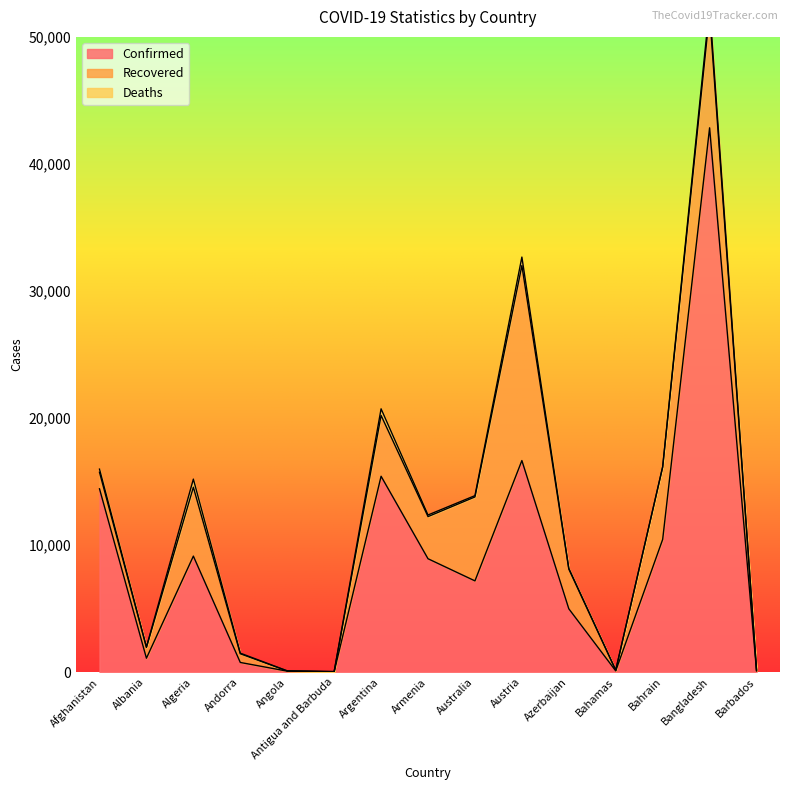

List the labels in order of Recovered value, largest first.

Austria, Bangladesh, Australia, Bahrain, Algeria, Argentina, Armenia, Azerbaijan, Afghanistan, Albania, Andorra, Barbados, Bahamas, Antigua and Barbuda, Angola